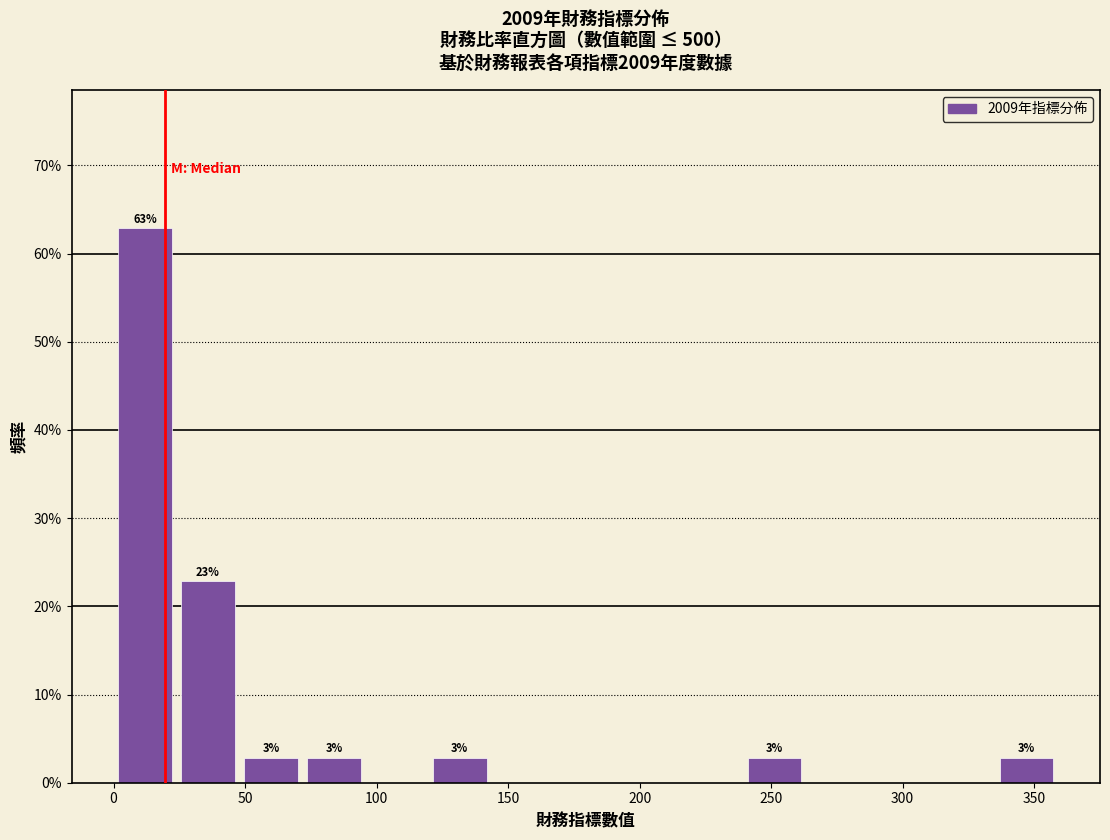

Which range on the x-axis has the tallest bar?

0 to 25